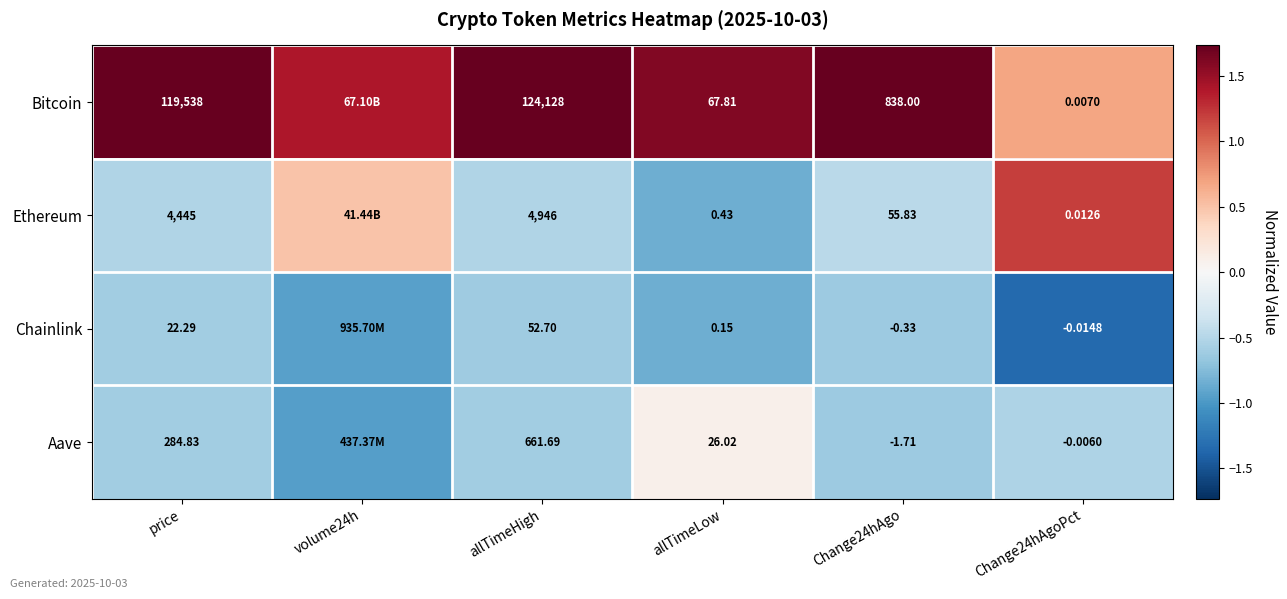

Is the value of Chainlink at Change24hAgoPct greater than the value of Aave at allTimeLow?

No